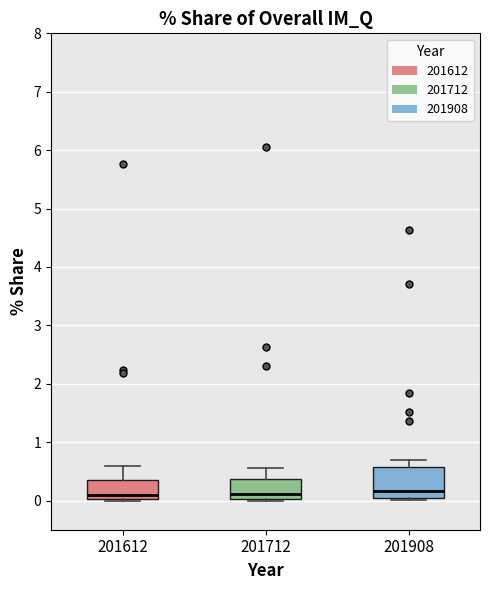

Comparing the boxes themselves (not the whiskers), which one is the tallest?

201908